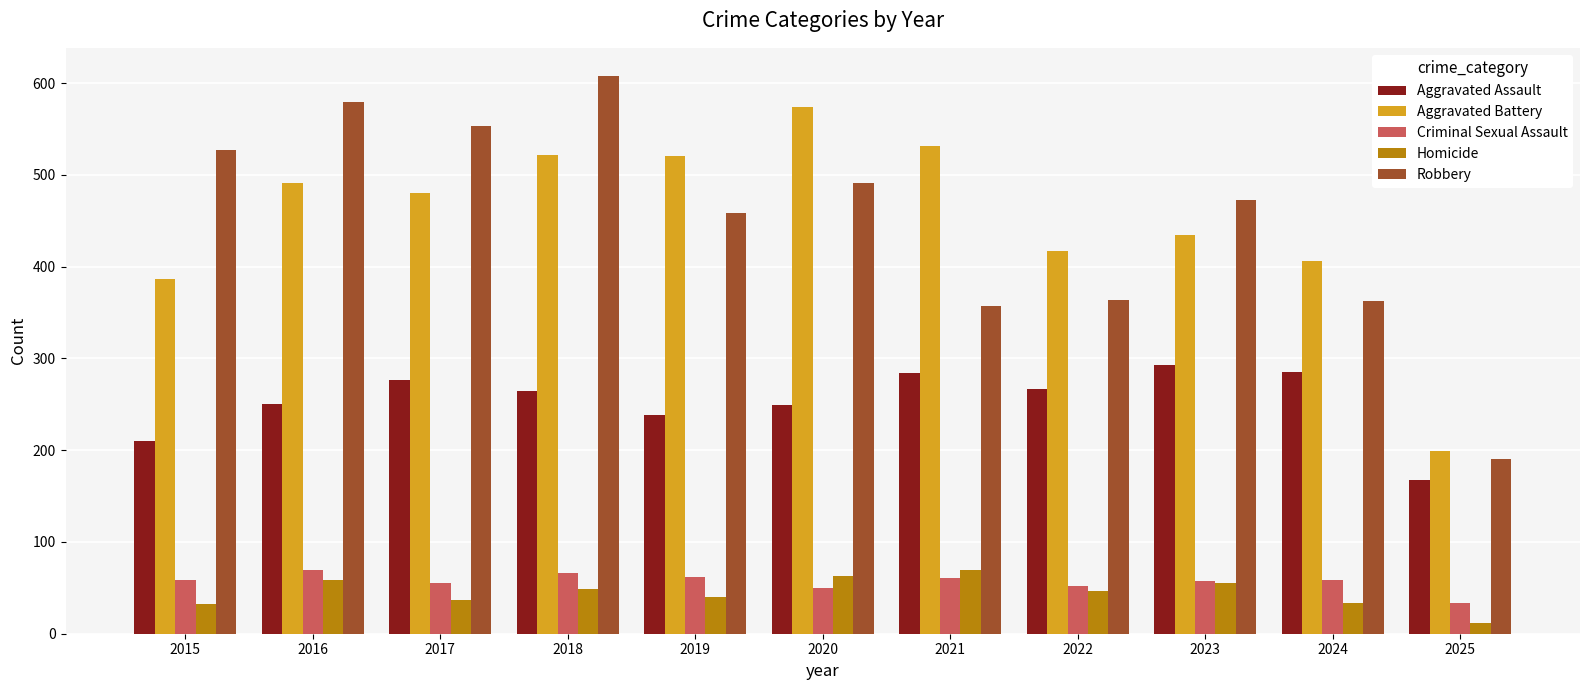

Which label corresponds to the smallest value in the chart?

2025